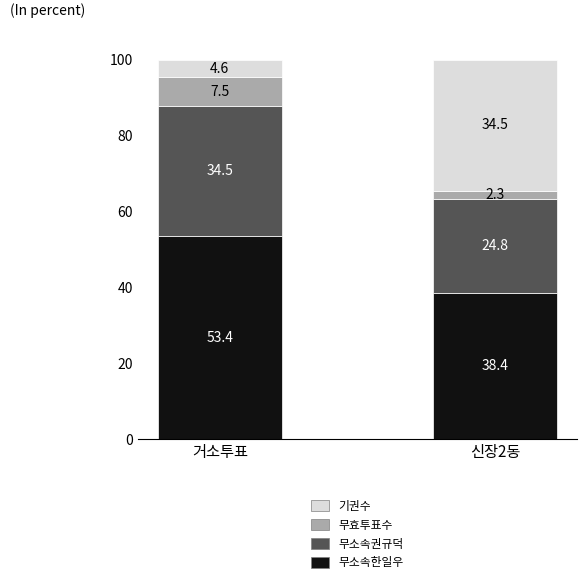

What are all the series names shown in the legend?

기권수, 무효투표수, 무소속권규덕, 무소속한일우